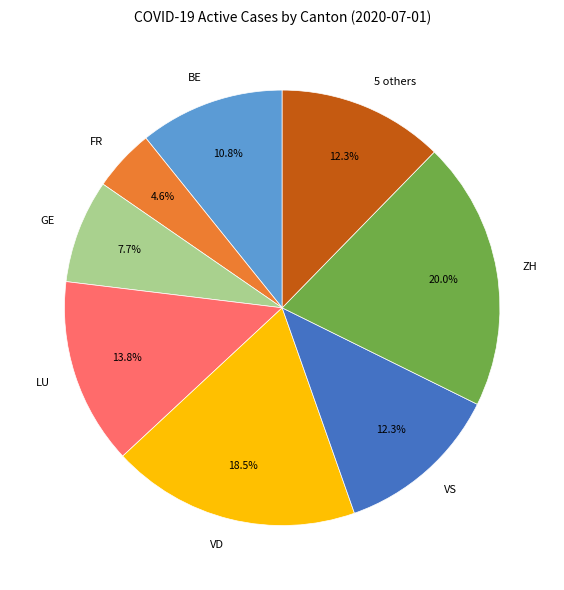

What portion of the pie excludes GE?

92.3%